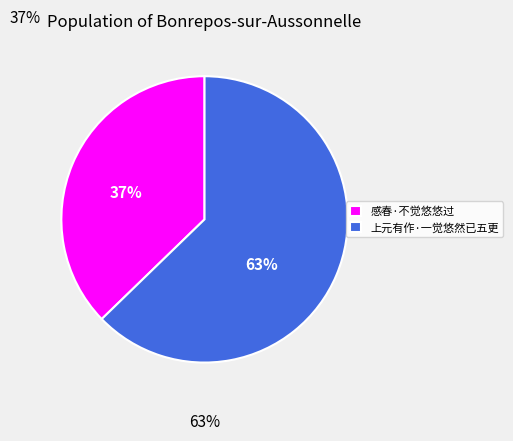

Which category has the biggest portion of the pie?

上元有作·一觉悠然已五更